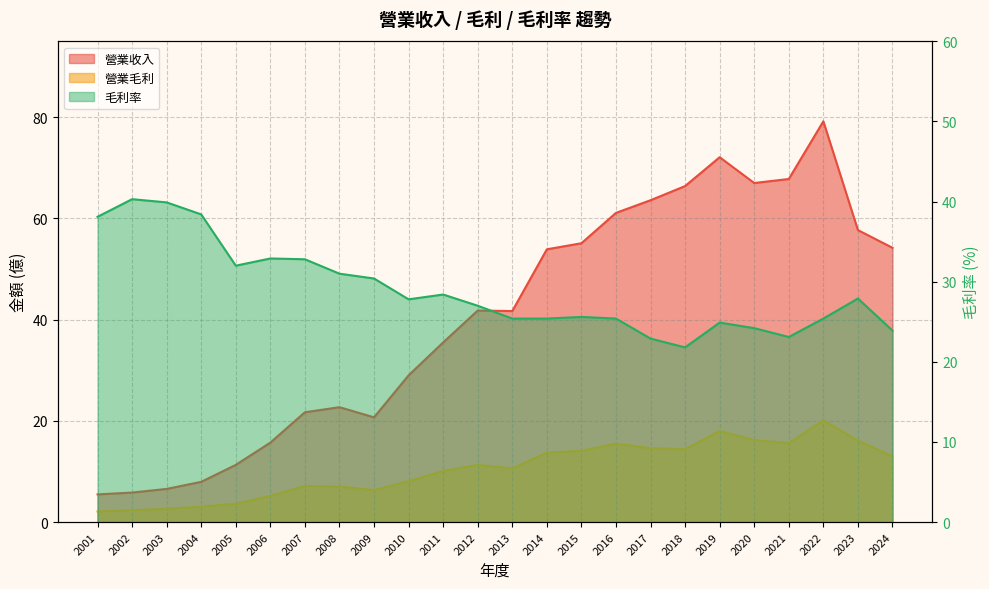

How many series are shown in this chart?

3